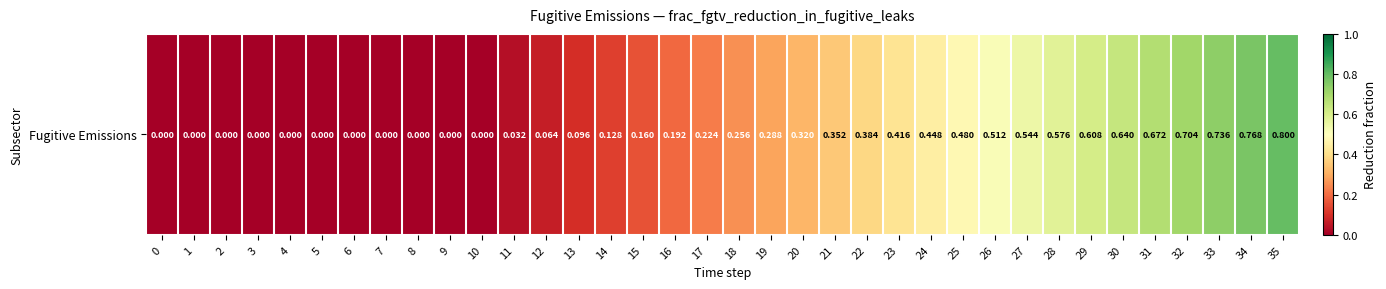

What is the change in value from 4 to 20?

+0.3